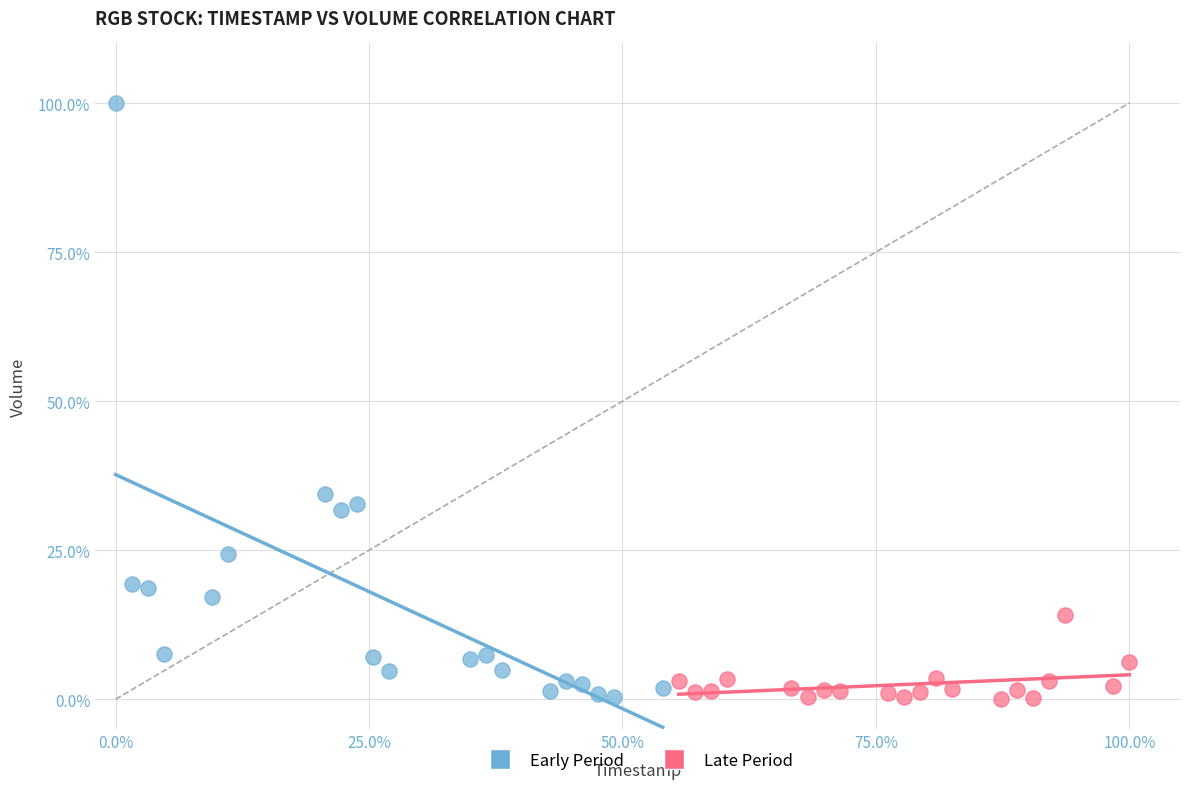

Which series contains the highest Y value?

Early Period